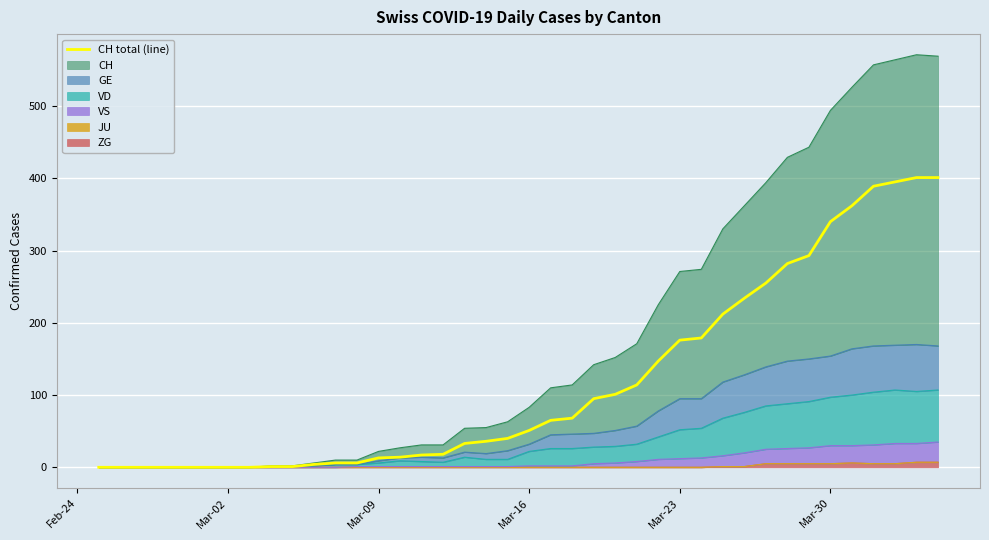

How many data points are less than 51?

20